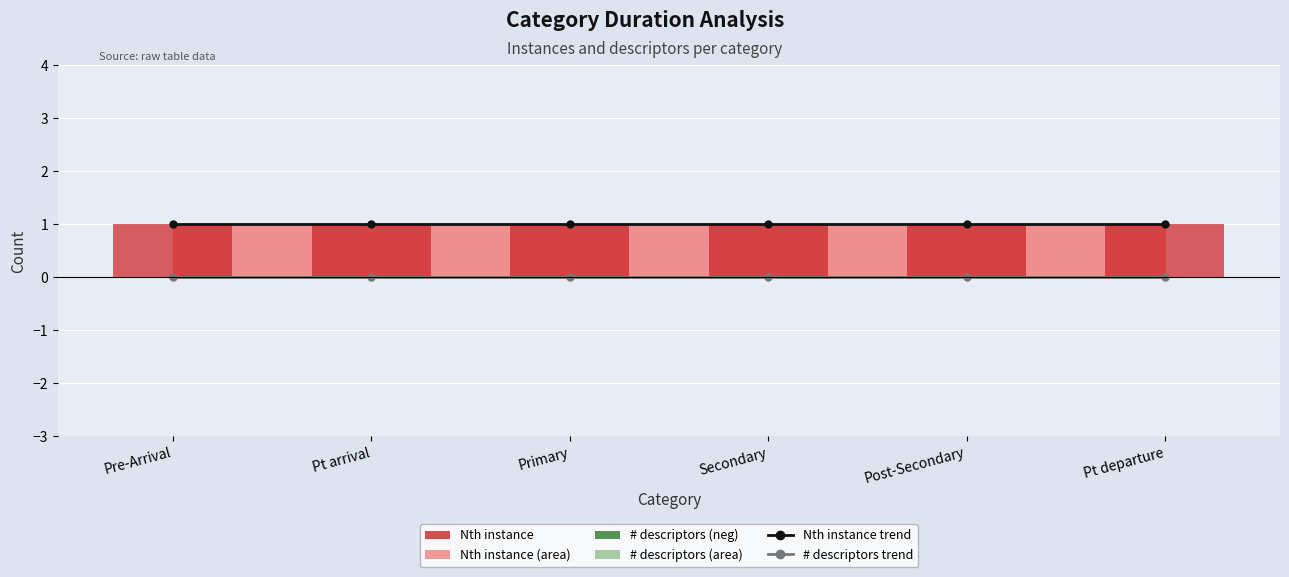

Which series has the largest total across all categories?

Nth instance trend